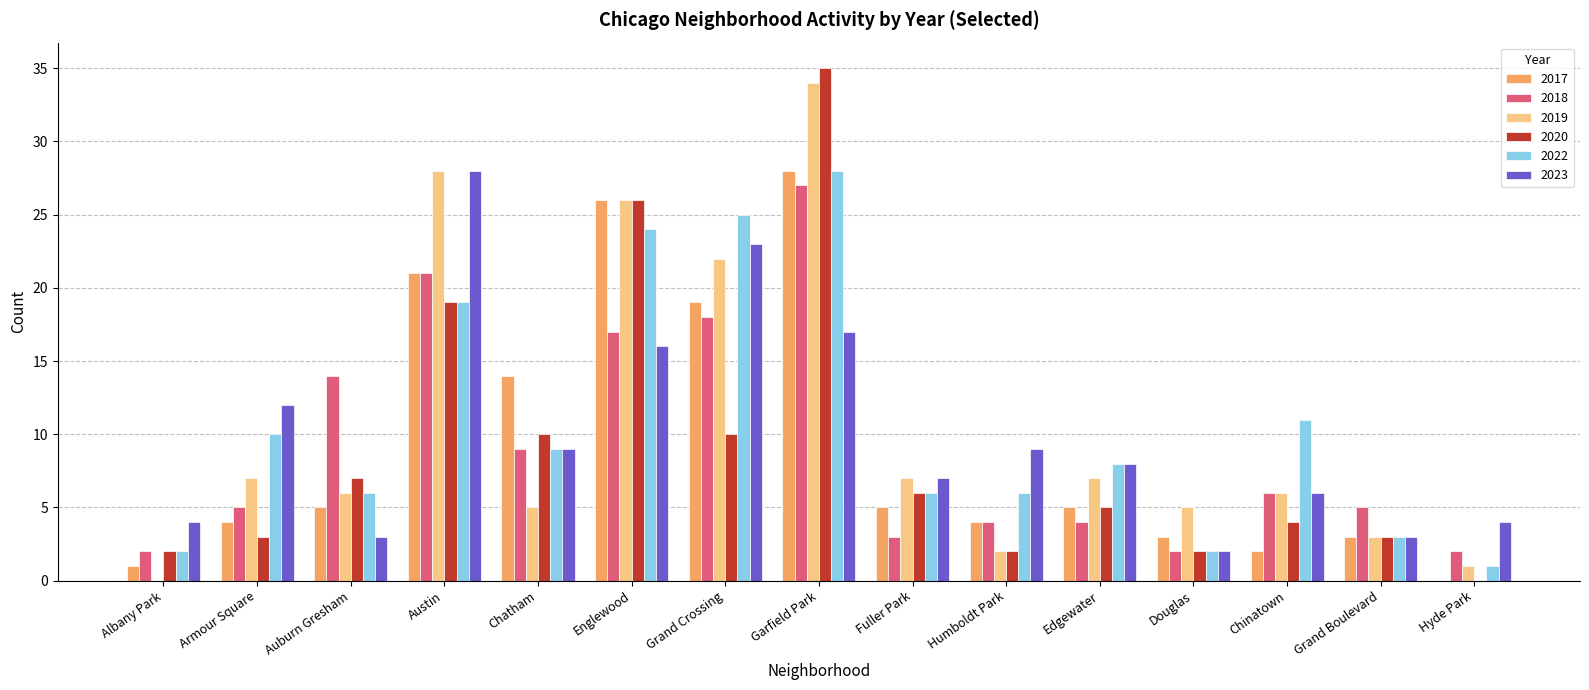

What is the average value of the 2017 series?

9